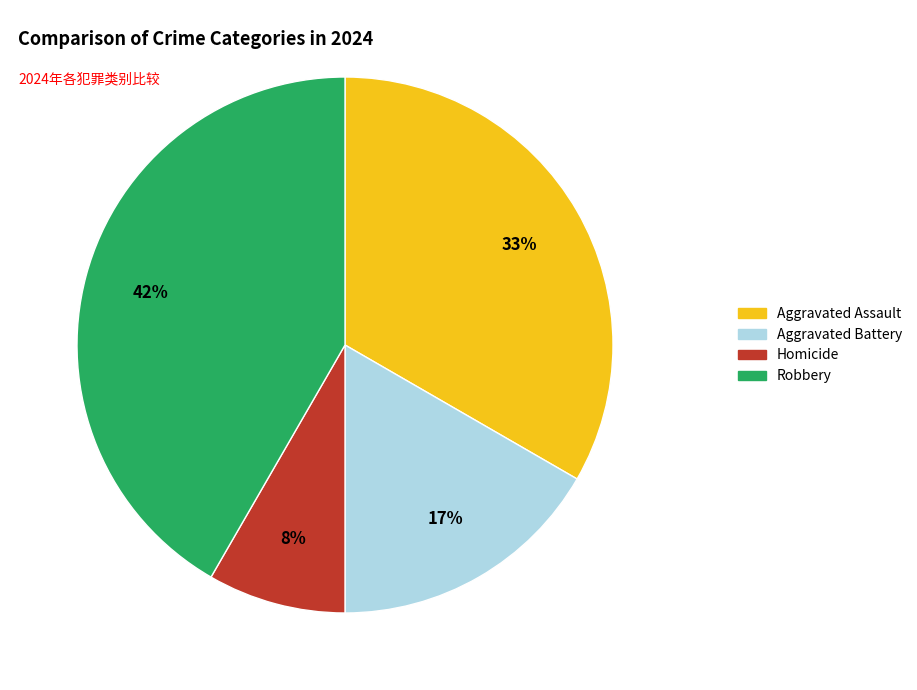

Does any single category account for the majority?

No